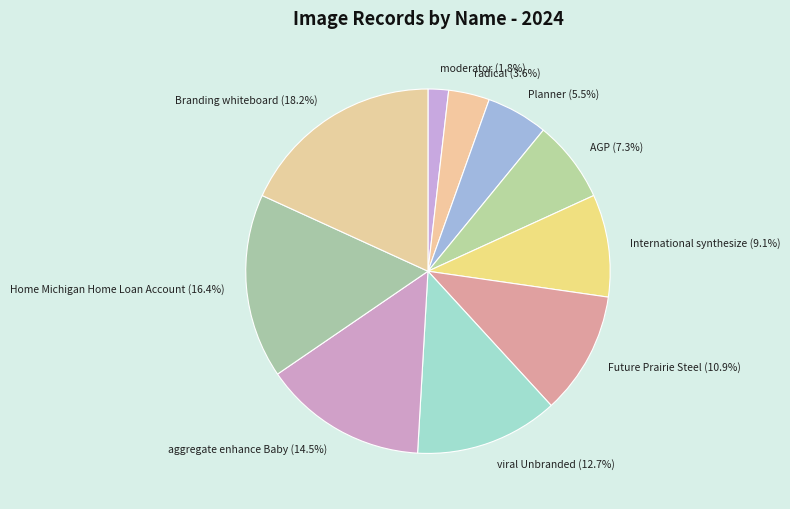

Which has a higher value, Future Prairie Steel (10.9%) or viral Unbranded (12.7%)?

viral Unbranded (12.7%)